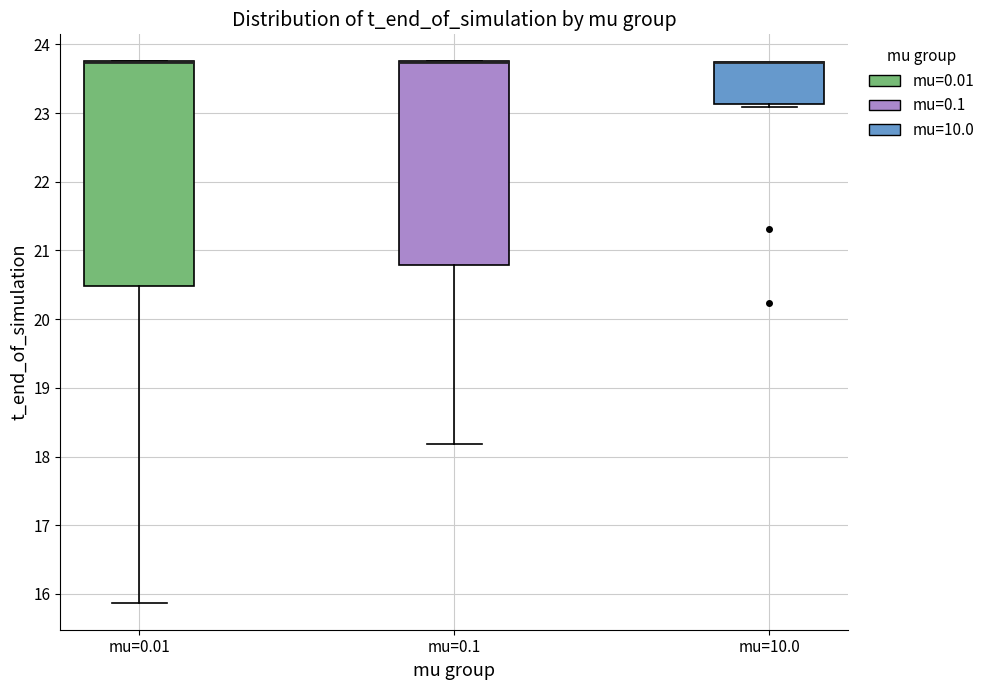

Where is the upper edge of the box for mu=0.01 on the y-axis? The values are not printed on the chart, so give them approximately, as read against the axis.

23.8